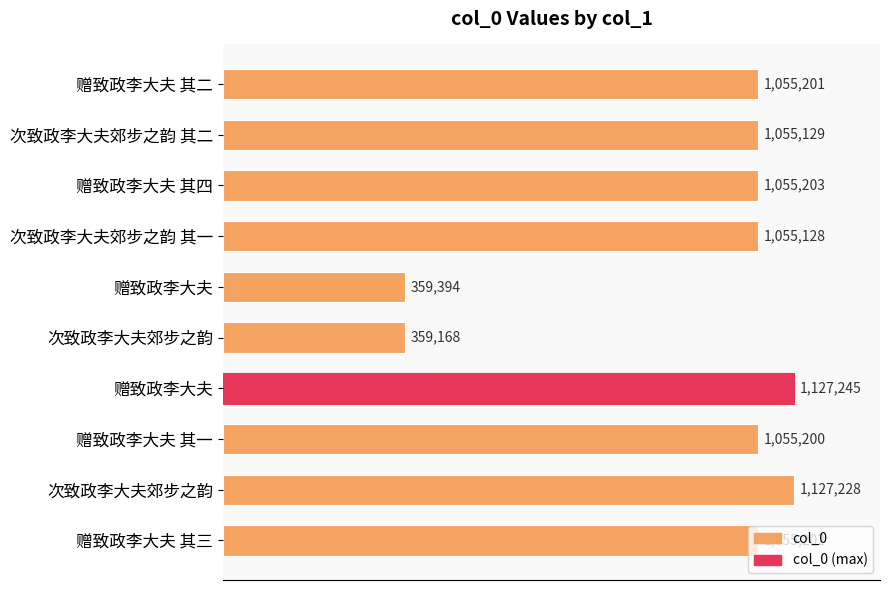

What is the minimum value shown in the chart?

359168